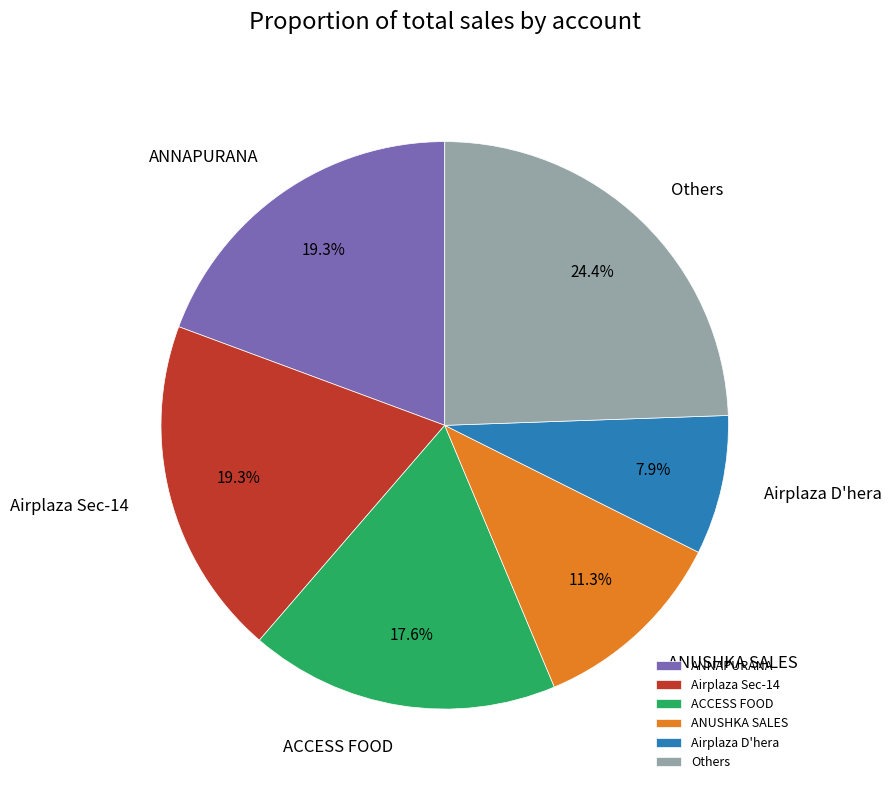

Is there any slice that represents more than half of the pie?

No